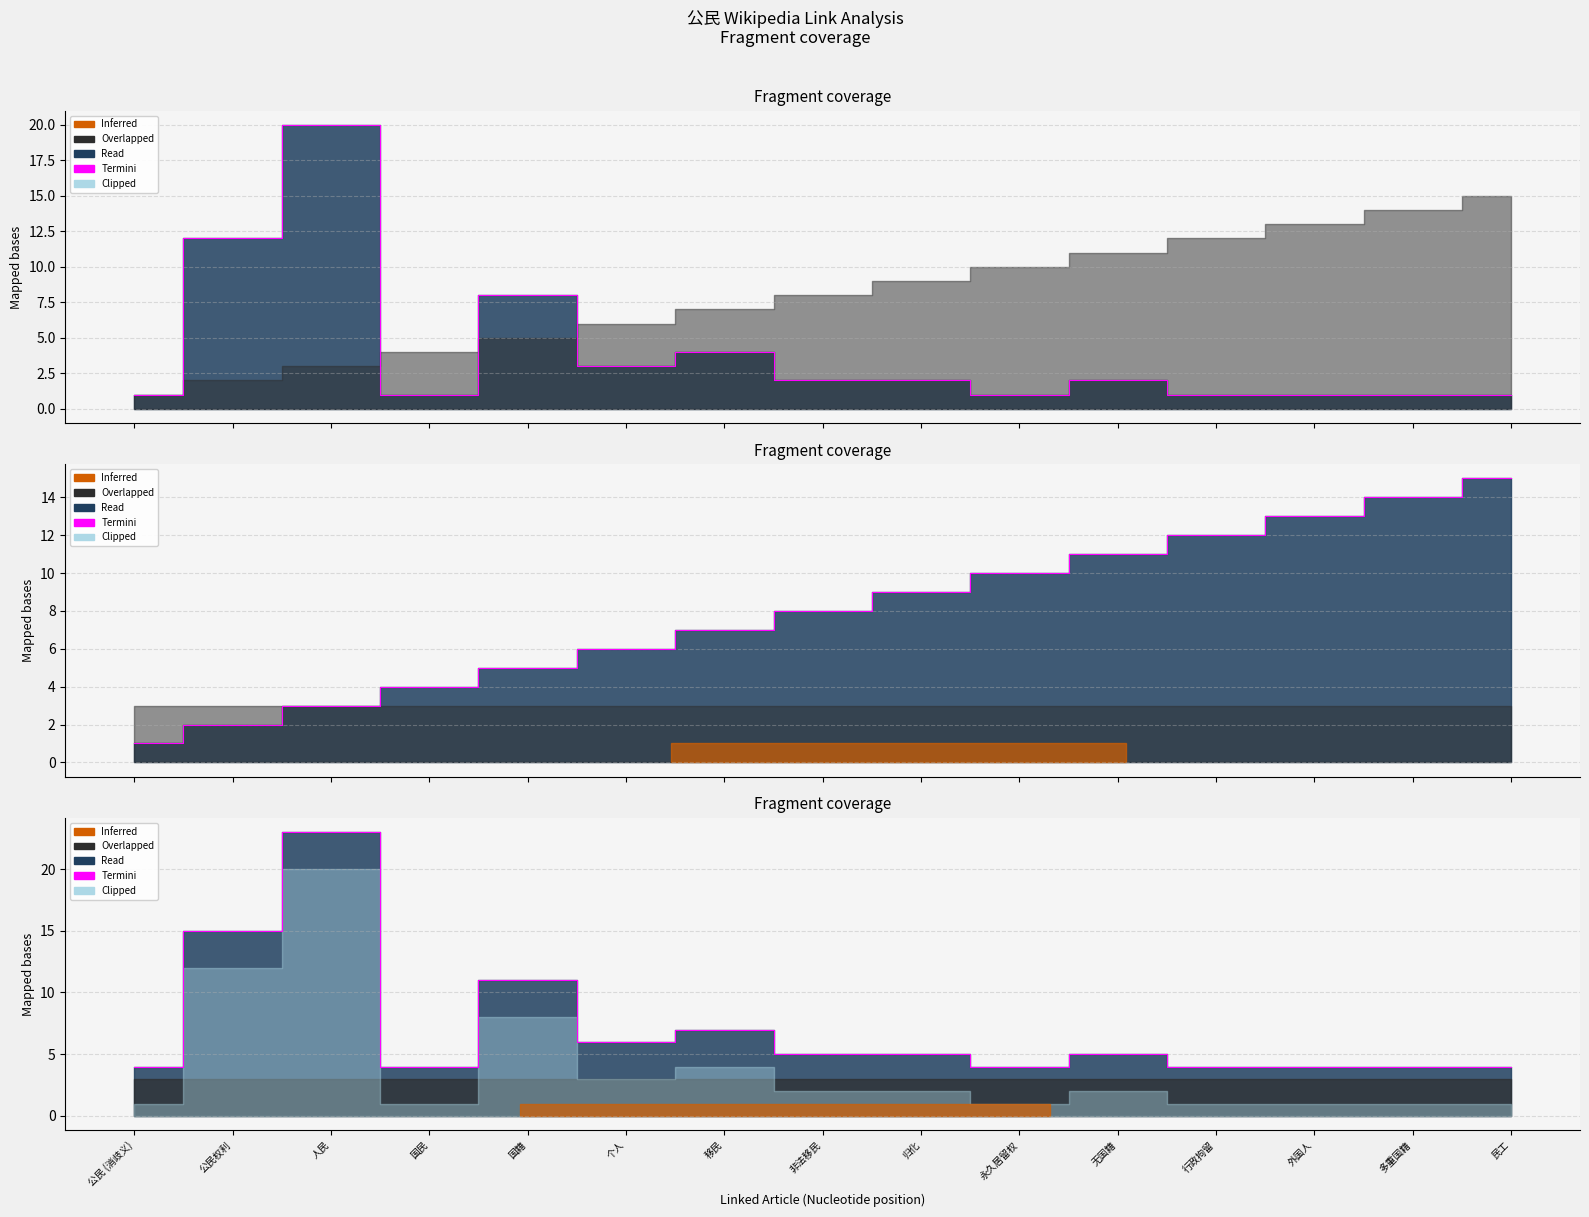

How many data points are above 5?

5